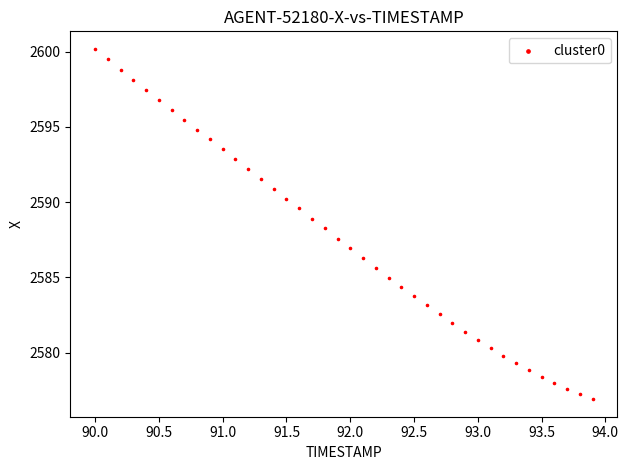

What is the range of Y values (max minus min)?

23.3